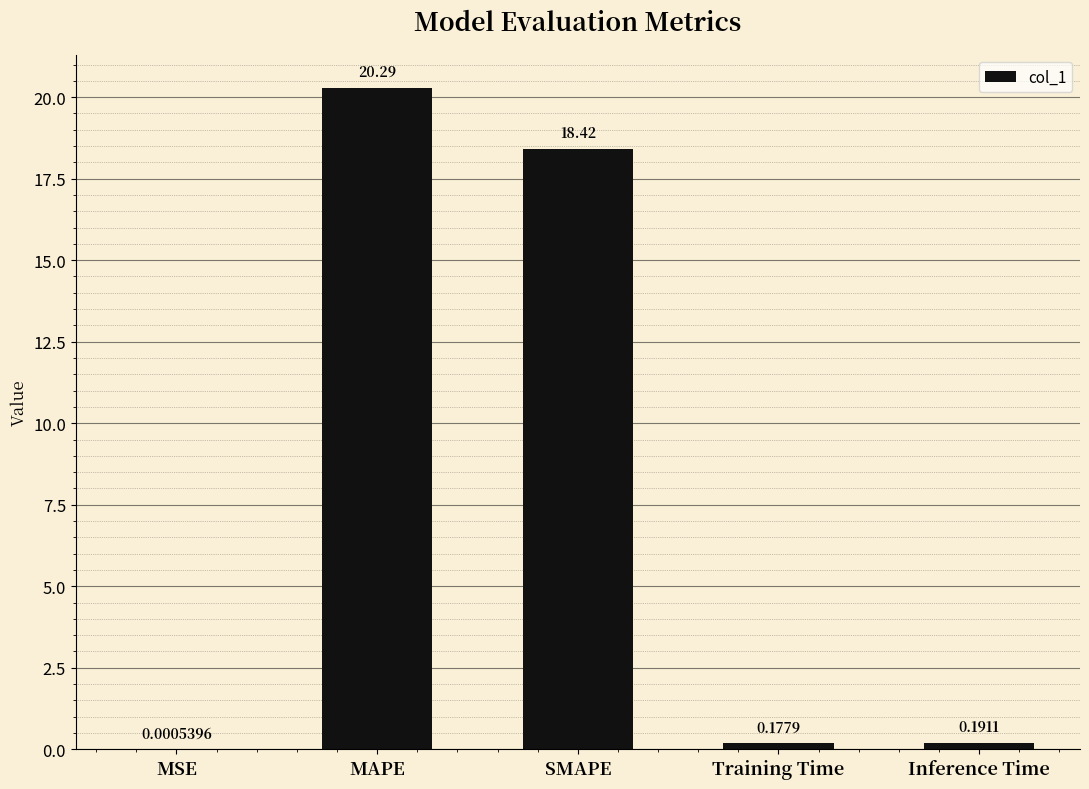

Are the bars horizontal?

No